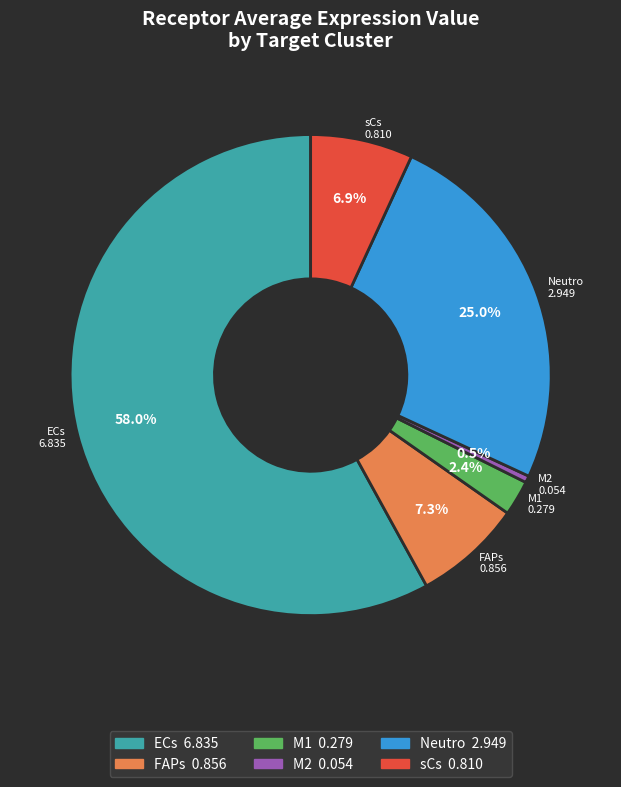

To the nearest percent, what is the combined percentage of FAPs and M2?

8%